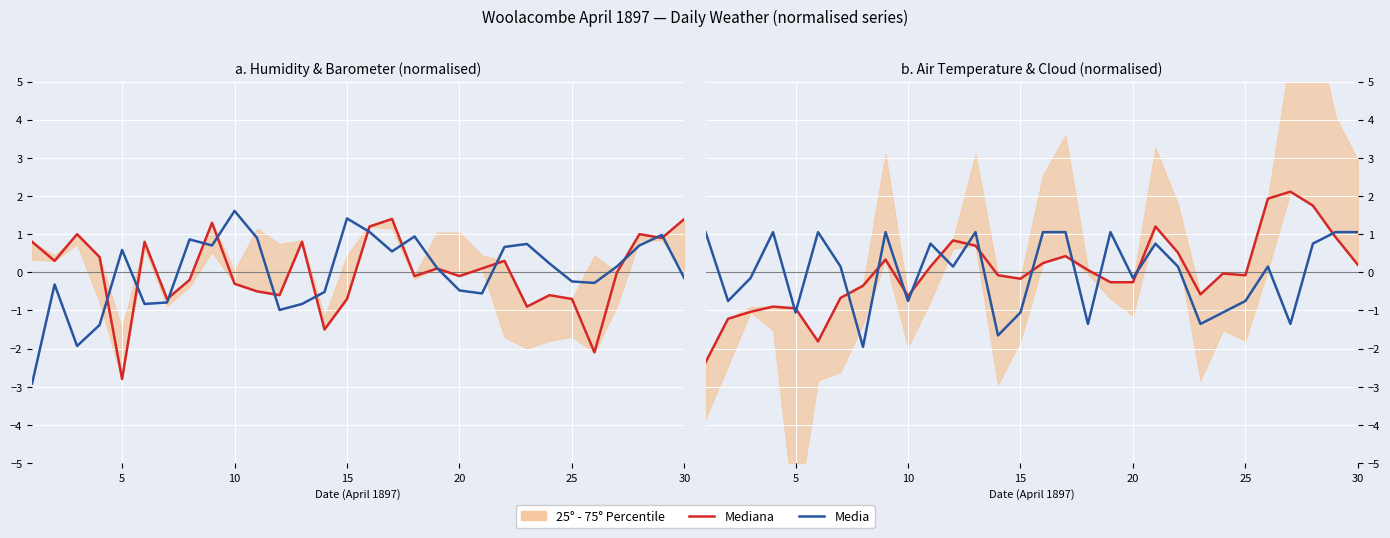

Is the value of Media at 16 greater than the value of Mediana at 17?

Yes